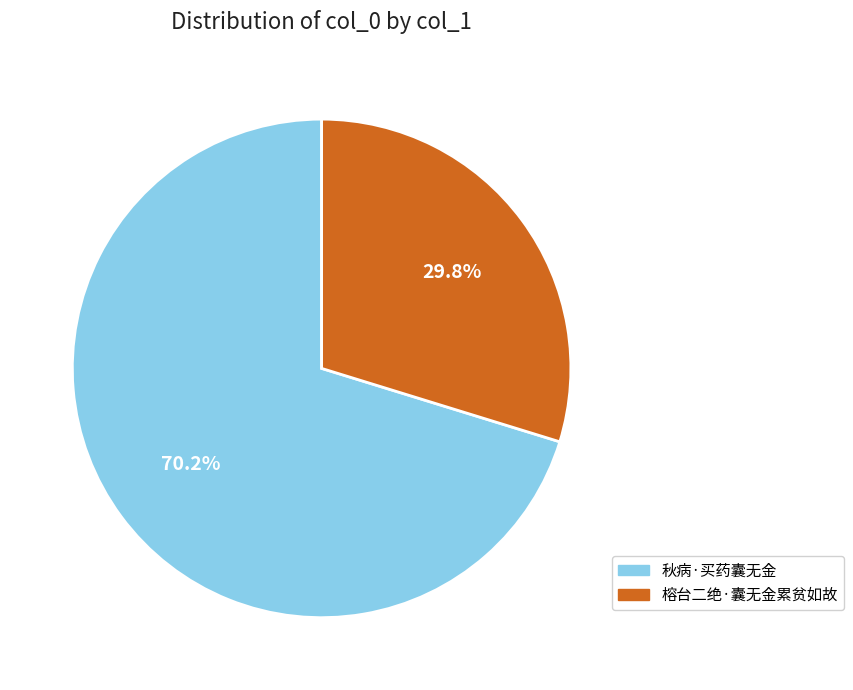

Is the sum of 秋病·买药囊无金 and 榕台二绝·囊无金累贫如故 greater than half?

Yes